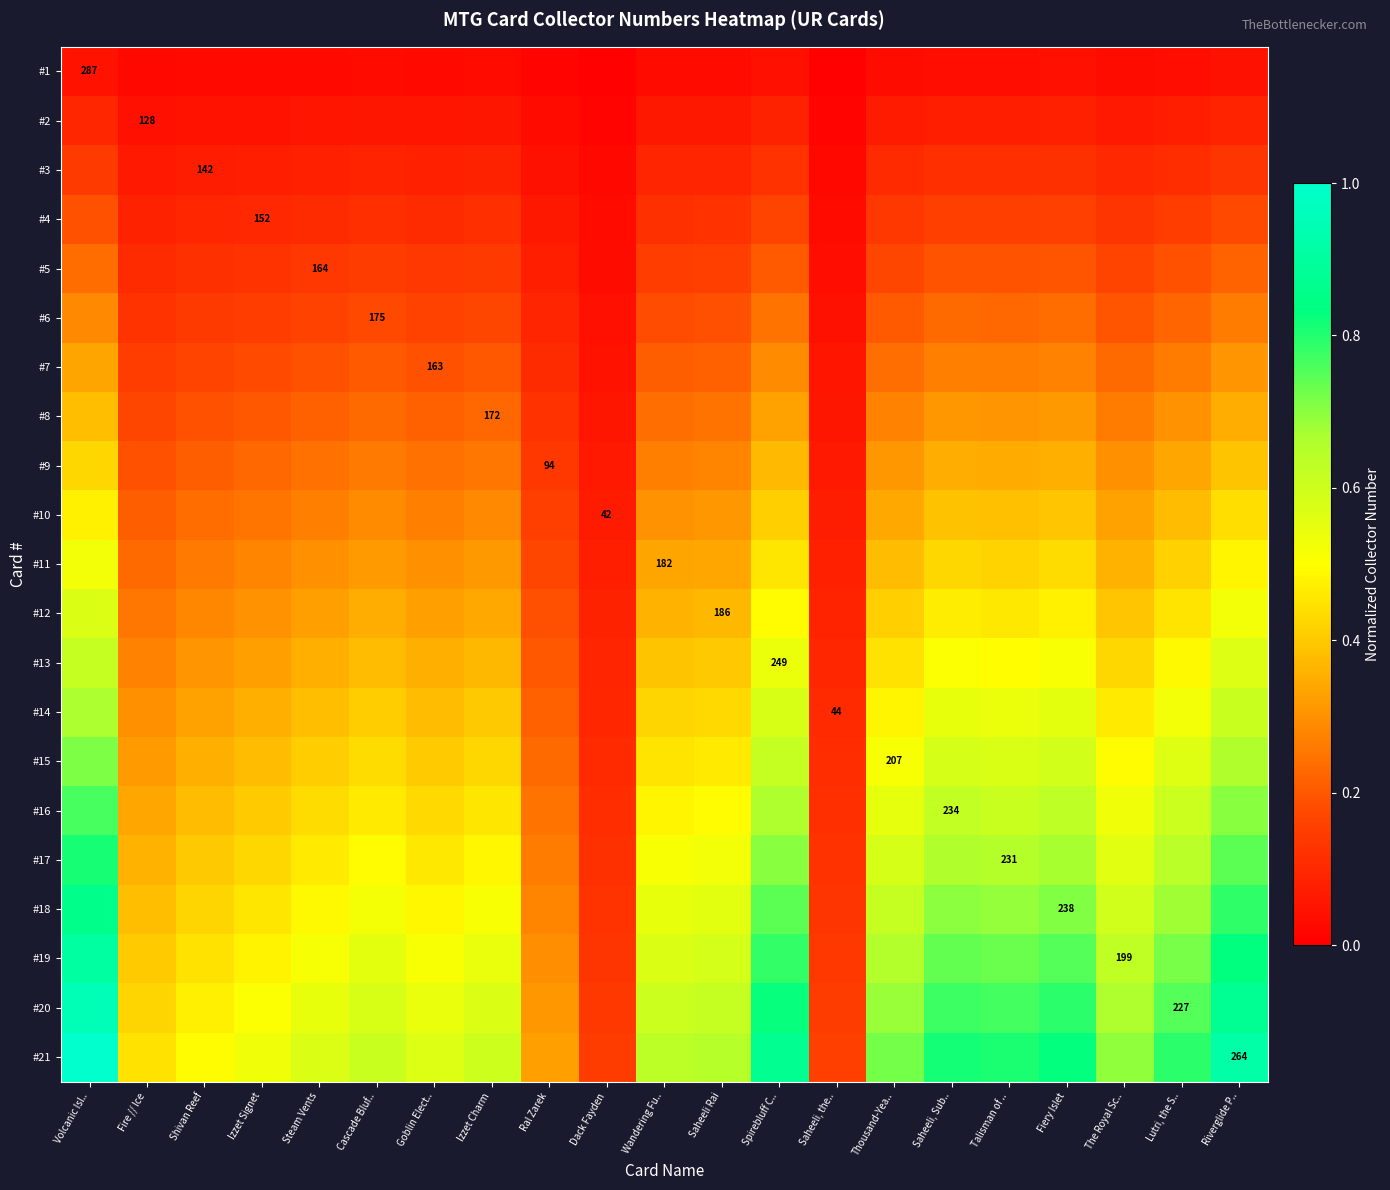

Which series has the largest total across all categories?

#21